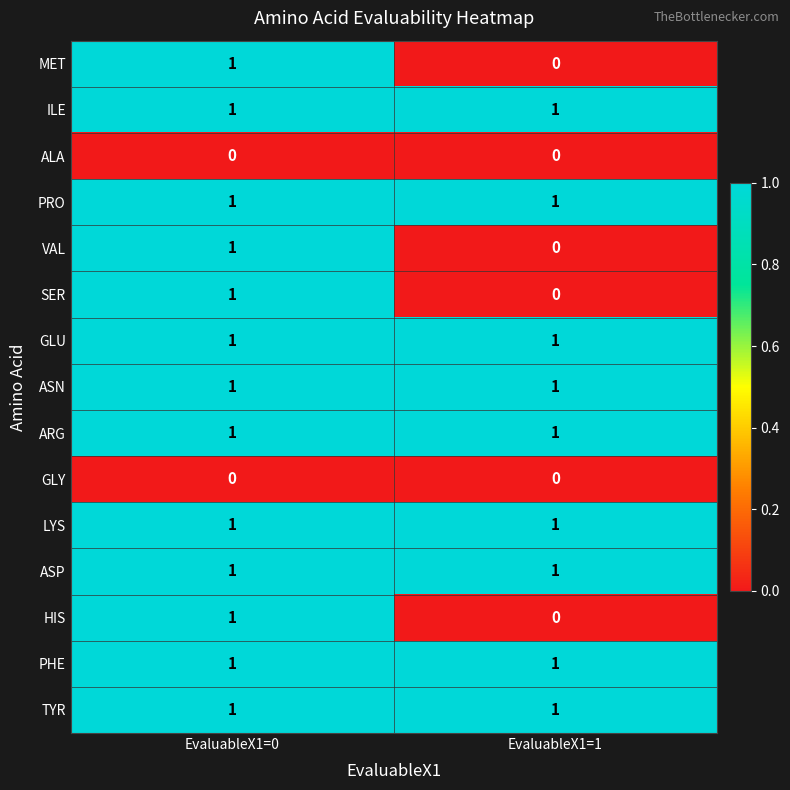

What is the total value across all series at EvaluableX1=0?

13